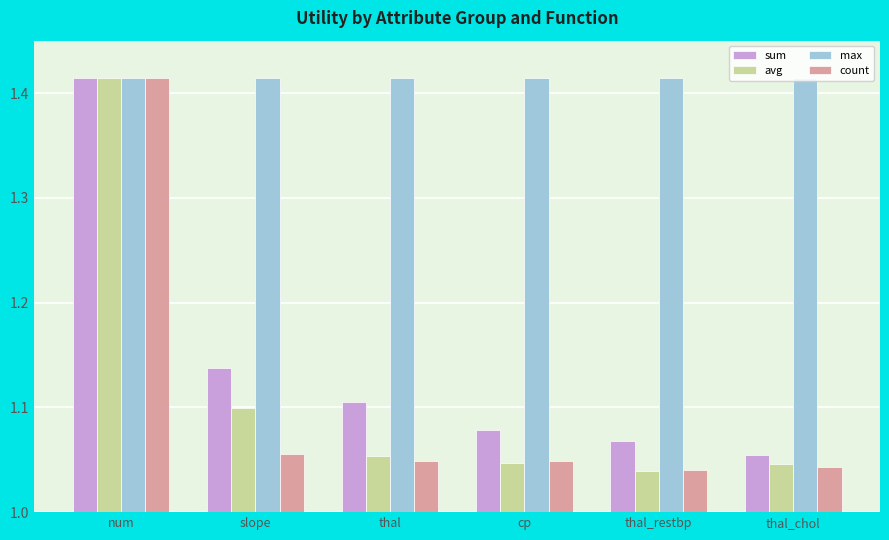

Which series changed the most between thal and cp?

sum